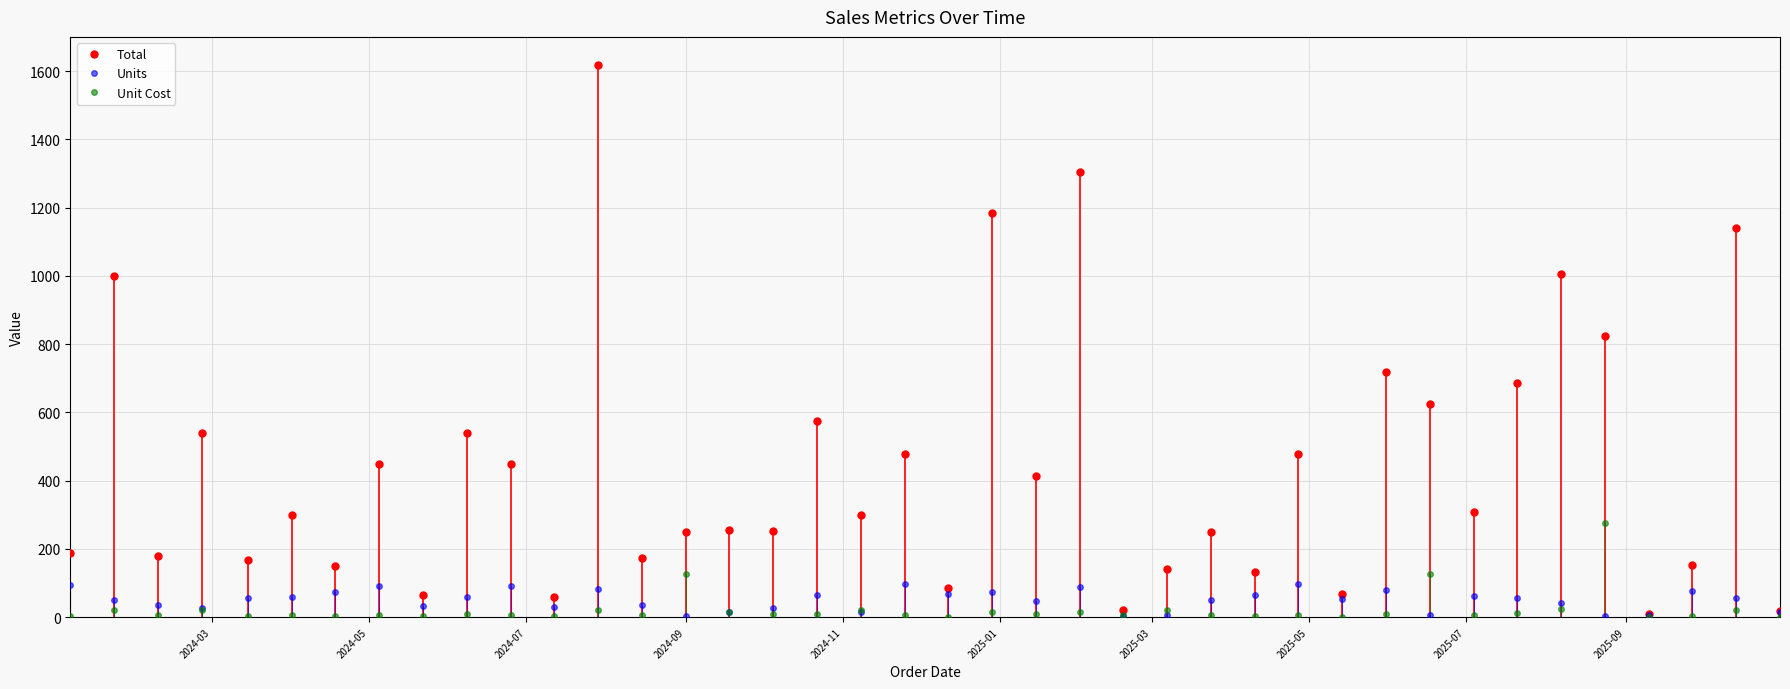

True or false: Units has more than 2 interior local peaks.

True